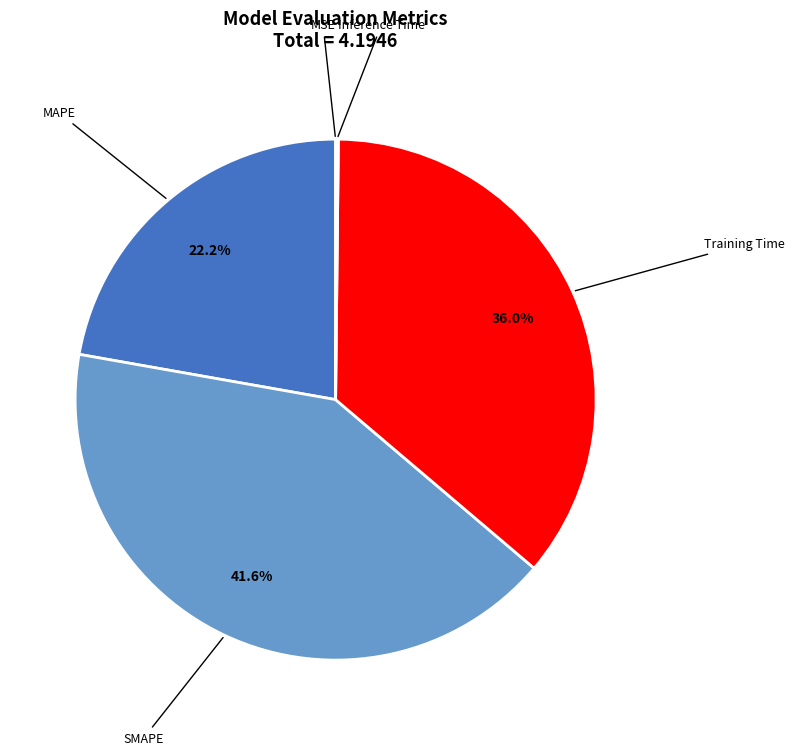

Between SMAPE and MAPE, which is larger?

SMAPE